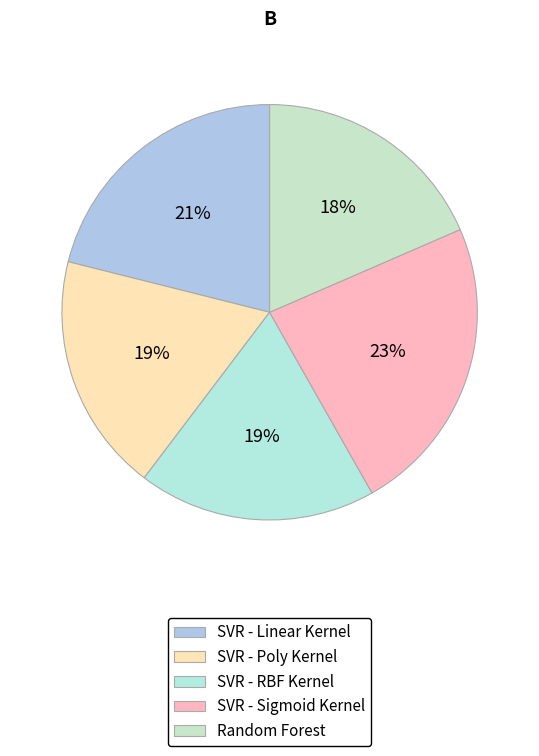

Does SVR - RBF Kernel account for over 50% of the chart?

No